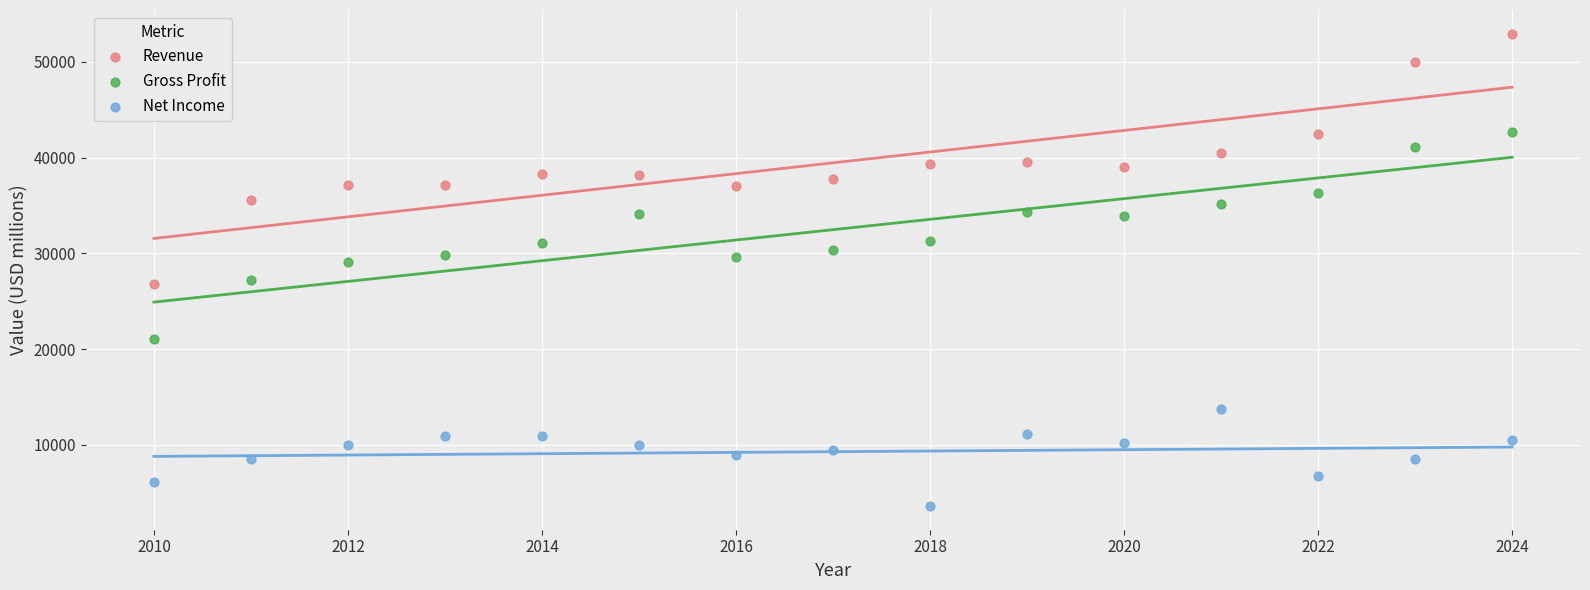

What is the X range (max minus min) for the scatter plot?

14